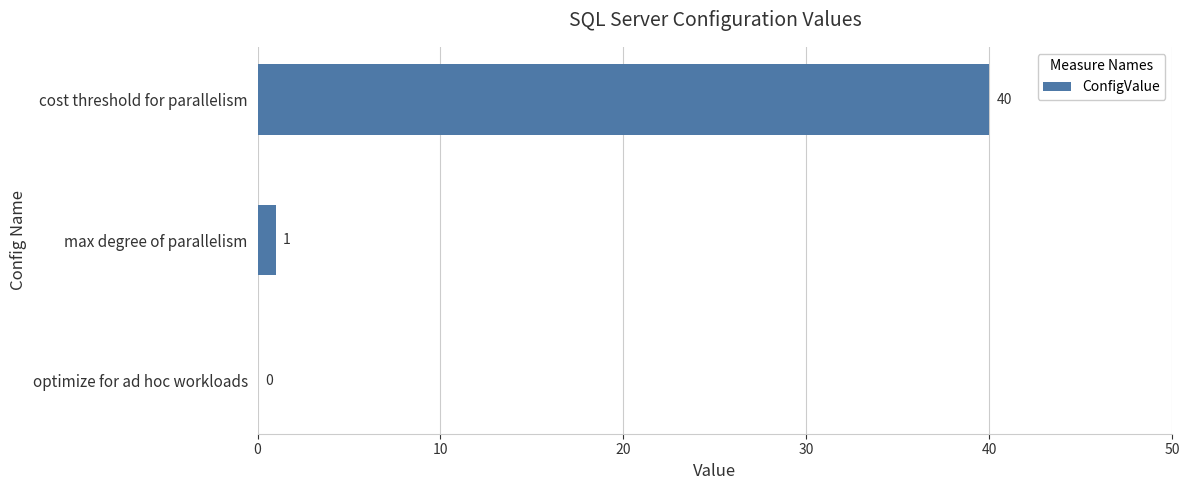

Reading bottom to top, extract all data points from this chart.

optimize for ad hoc workloads=0	max degree of parallelism=1	cost threshold for parallelism=40